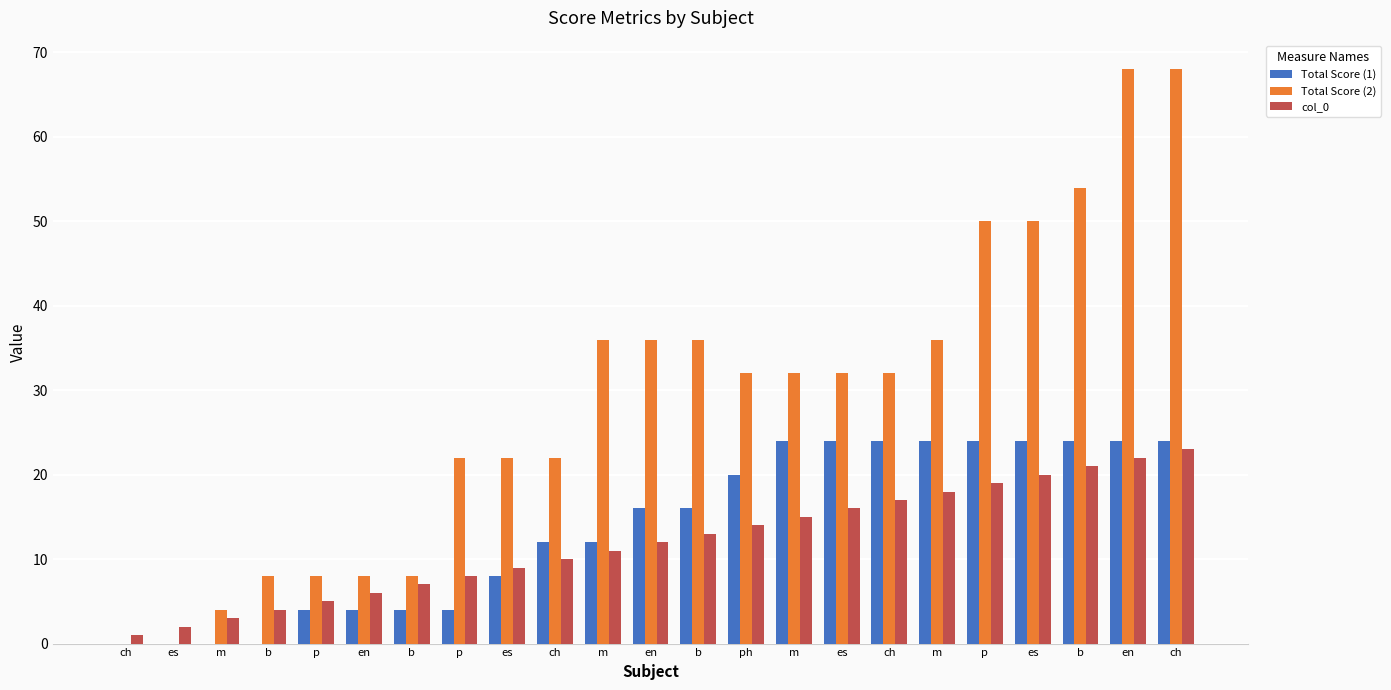

True or false: Total Score (1) has a value of 15 at ch.

False